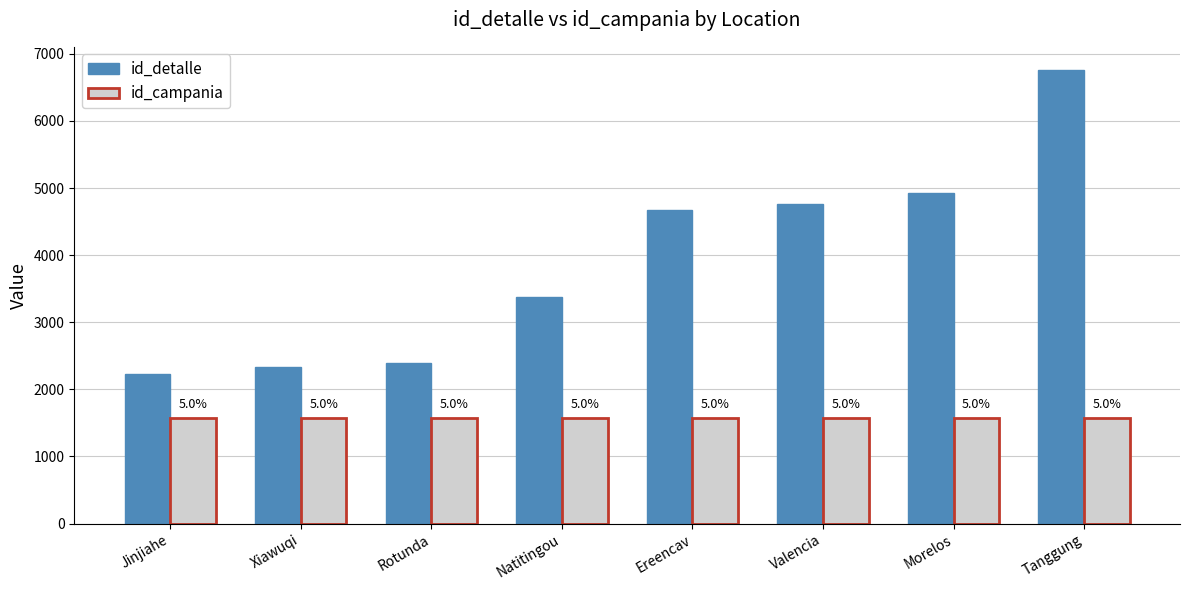

How many groups of bars are there?

8